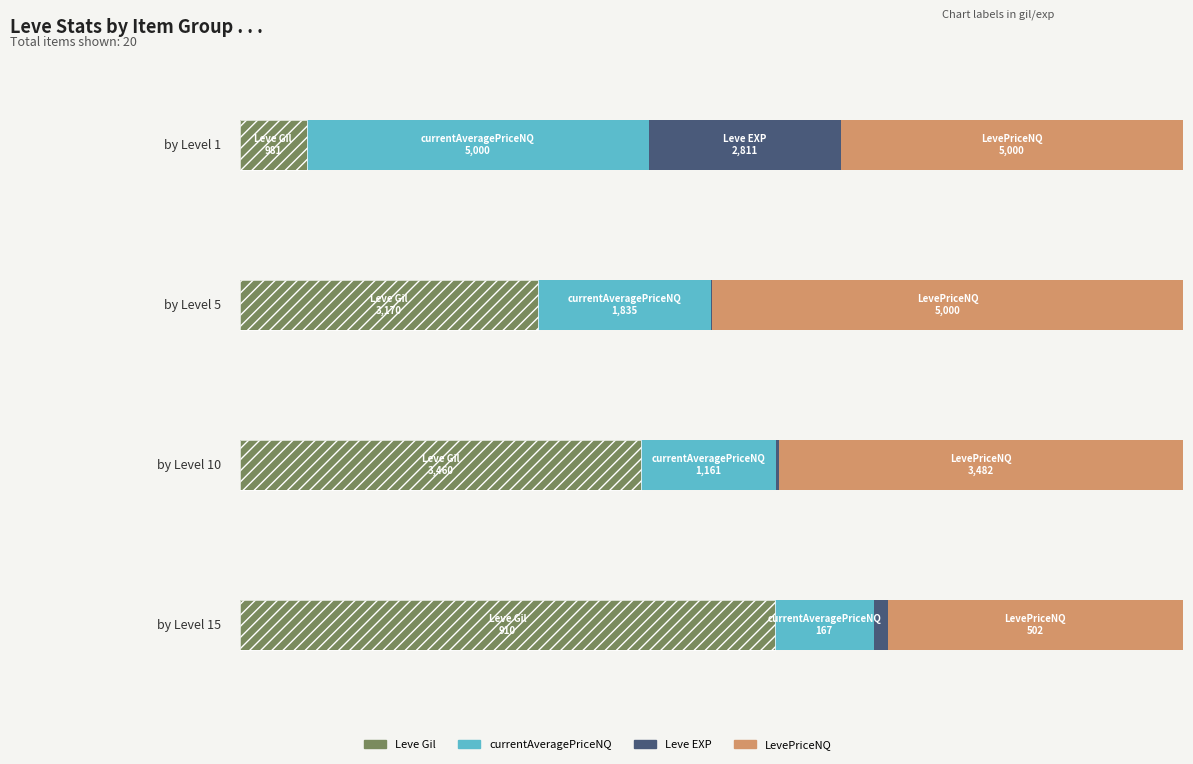

What is the sum of all Leve Gil values?

8521.0